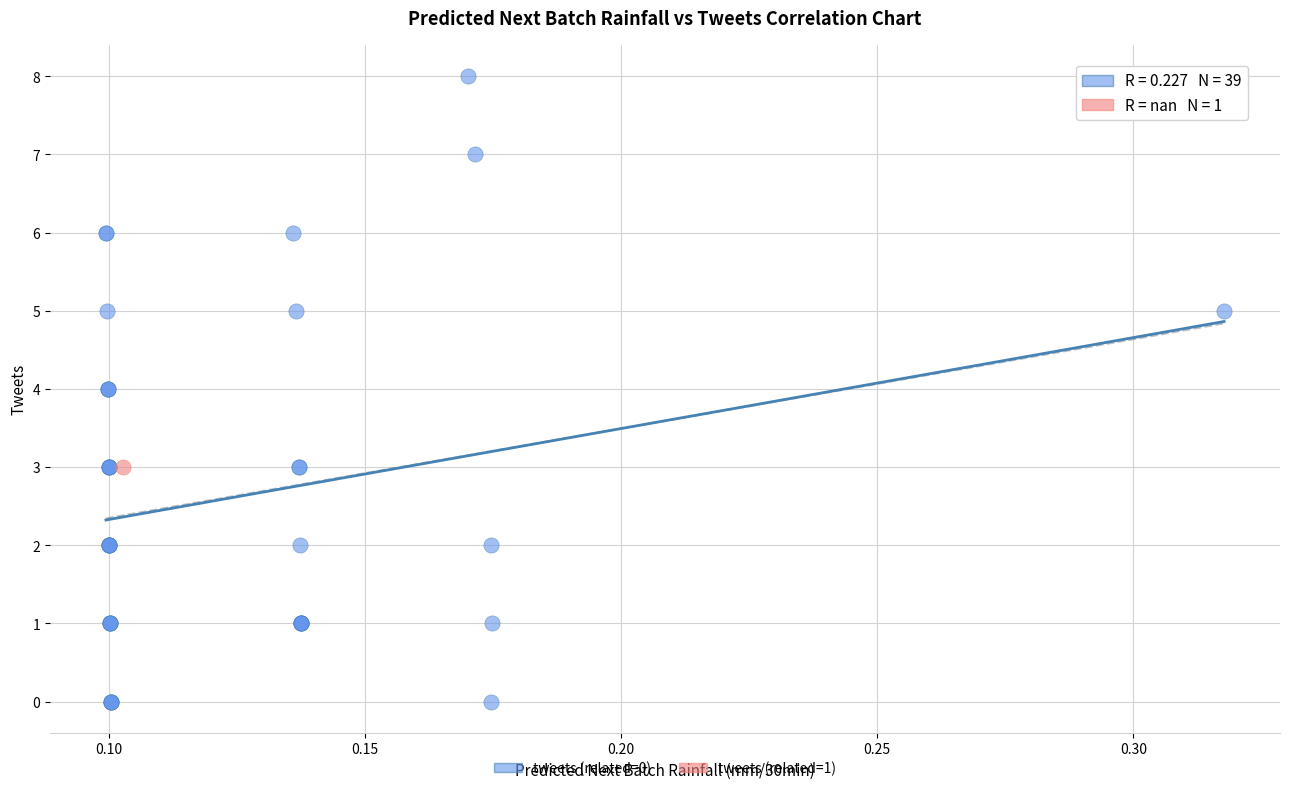

What are all the series names shown in the legend?

tweets (related=0), tweets (related=1)